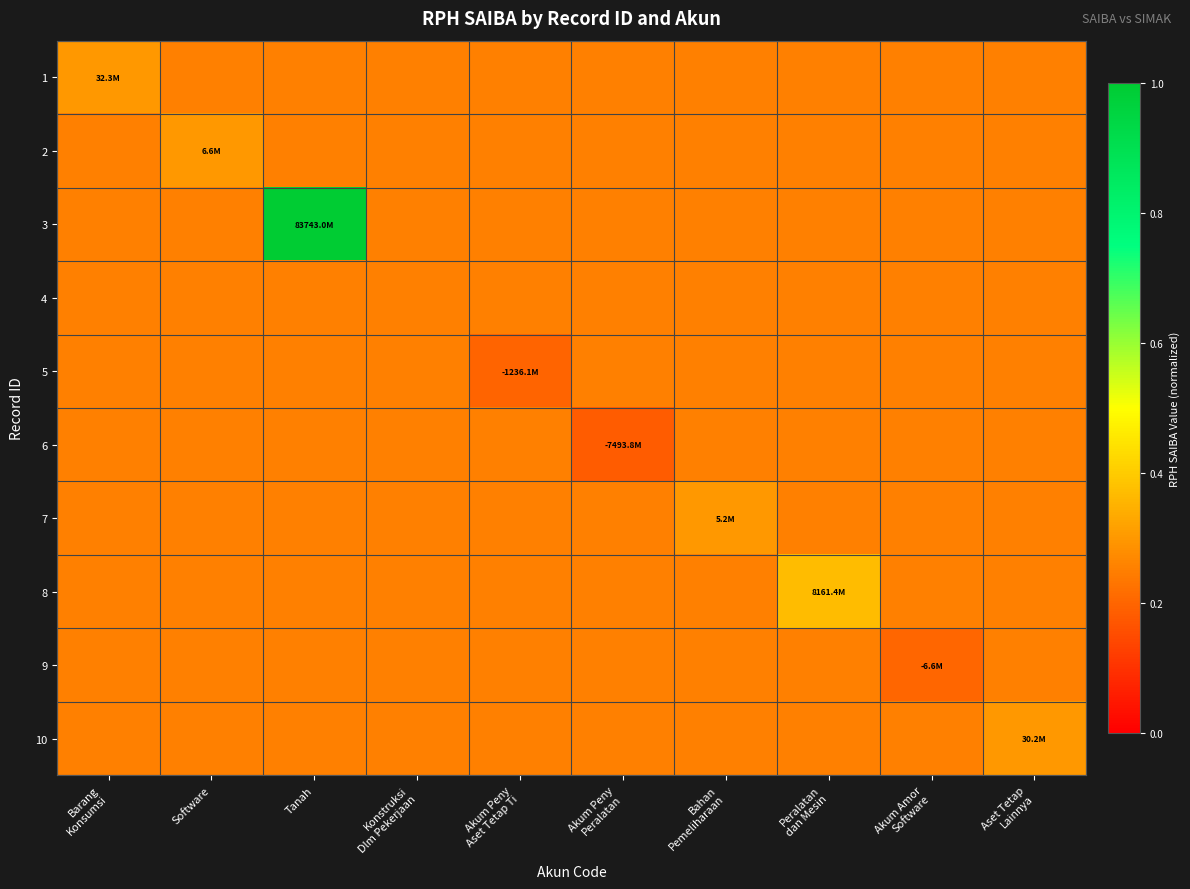

Reading left to right, extract all data points from this chart.

1: Barang
Konsumsi=0.3	Software=0.2	Tanah=0.2	Konstruksi
Dlm Pekerjaan=0.2	Akum Peny
Aset Tetap Ti=0.2	Akum Peny
Peralatan=0.2	Bahan
Pemeliharaan=0.2	Peralatan
dan Mesin=0.2	Akum Amor
Software=0.2	Aset Tetap
Lainnya=0.2
2: Barang
Konsumsi=0.2	Software=0.3	Tanah=0.2	Konstruksi
Dlm Pekerjaan=0.2	Akum Peny
Aset Tetap Ti=0.2	Akum Peny
Peralatan=0.2	Bahan
Pemeliharaan=0.2	Peralatan
dan Mesin=0.2	Akum Amor
Software=0.2	Aset Tetap
Lainnya=0.2
3: Barang
Konsumsi=0.2	Software=0.2	Tanah=1.0	Konstruksi
Dlm Pekerjaan=0.2	Akum Peny
Aset Tetap Ti=0.2	Akum Peny
Peralatan=0.2	Bahan
Pemeliharaan=0.2	Peralatan
dan Mesin=0.2	Akum Amor
Software=0.2	Aset Tetap
Lainnya=0.2
4: Barang
Konsumsi=0.2	Software=0.2	Tanah=0.2	Konstruksi
Dlm Pekerjaan=0.2	Akum Peny
Aset Tetap Ti=0.2	Akum Peny
Peralatan=0.2	Bahan
Pemeliharaan=0.2	Peralatan
dan Mesin=0.2	Akum Amor
Software=0.2	Aset Tetap
Lainnya=0.2
5: Barang
Konsumsi=0.2	Software=0.2	Tanah=0.2	Konstruksi
Dlm Pekerjaan=0.2	Akum Peny
Aset Tetap Ti=0.2	Akum Peny
Peralatan=0.2	Bahan
Pemeliharaan=0.2	Peralatan
dan Mesin=0.2	Akum Amor
Software=0.2	Aset Tetap
Lainnya=0.2
6: Barang
Konsumsi=0.2	Software=0.2	Tanah=0.2	Konstruksi
Dlm Pekerjaan=0.2	Akum Peny
Aset Tetap Ti=0.2	Akum Peny
Peralatan=0.2	Bahan
Pemeliharaan=0.2	Peralatan
dan Mesin=0.2	Akum Amor
Software=0.2	Aset Tetap
Lainnya=0.2
7: Barang
Konsumsi=0.2	Software=0.2	Tanah=0.2	Konstruksi
Dlm Pekerjaan=0.2	Akum Peny
Aset Tetap Ti=0.2	Akum Peny
Peralatan=0.2	Bahan
Pemeliharaan=0.3	Peralatan
dan Mesin=0.2	Akum Amor
Software=0.2	Aset Tetap
Lainnya=0.2
8: Barang
Konsumsi=0.2	Software=0.2	Tanah=0.2	Konstruksi
Dlm Pekerjaan=0.2	Akum Peny
Aset Tetap Ti=0.2	Akum Peny
Peralatan=0.2	Bahan
Pemeliharaan=0.2	Peralatan
dan Mesin=0.4	Akum Amor
Software=0.2	Aset Tetap
Lainnya=0.2
9: Barang
Konsumsi=0.2	Software=0.2	Tanah=0.2	Konstruksi
Dlm Pekerjaan=0.2	Akum Peny
Aset Tetap Ti=0.2	Akum Peny
Peralatan=0.2	Bahan
Pemeliharaan=0.2	Peralatan
dan Mesin=0.2	Akum Amor
Software=0.2	Aset Tetap
Lainnya=0.2
10: Barang
Konsumsi=0.2	Software=0.2	Tanah=0.2	Konstruksi
Dlm Pekerjaan=0.2	Akum Peny
Aset Tetap Ti=0.2	Akum Peny
Peralatan=0.2	Bahan
Pemeliharaan=0.2	Peralatan
dan Mesin=0.2	Akum Amor
Software=0.2	Aset Tetap
Lainnya=0.3